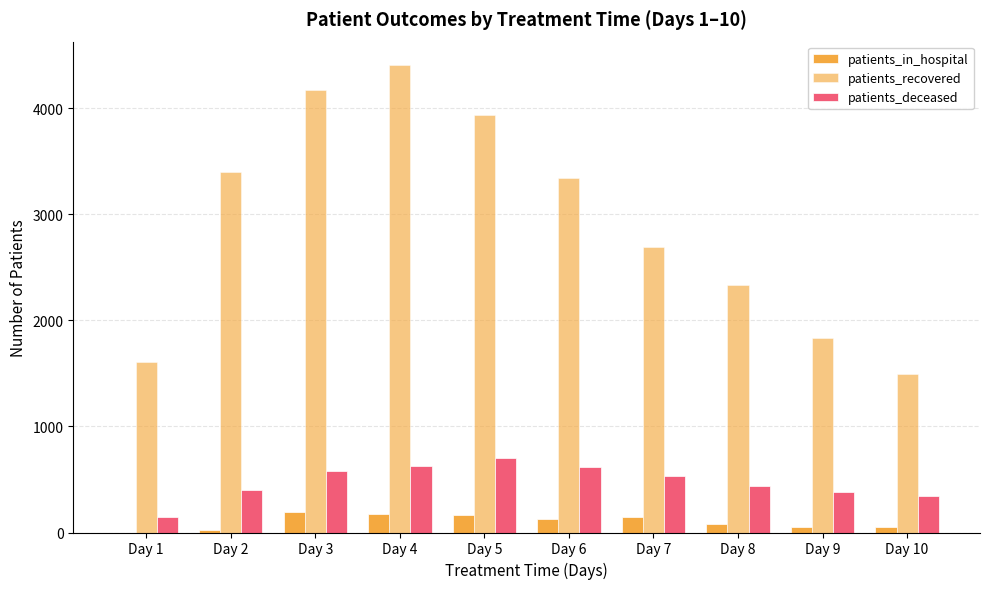

How many groups of bars are there?

10